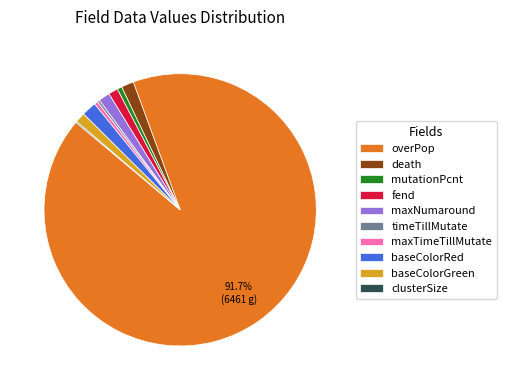

To the nearest percent, what portion does fend represent?

1%